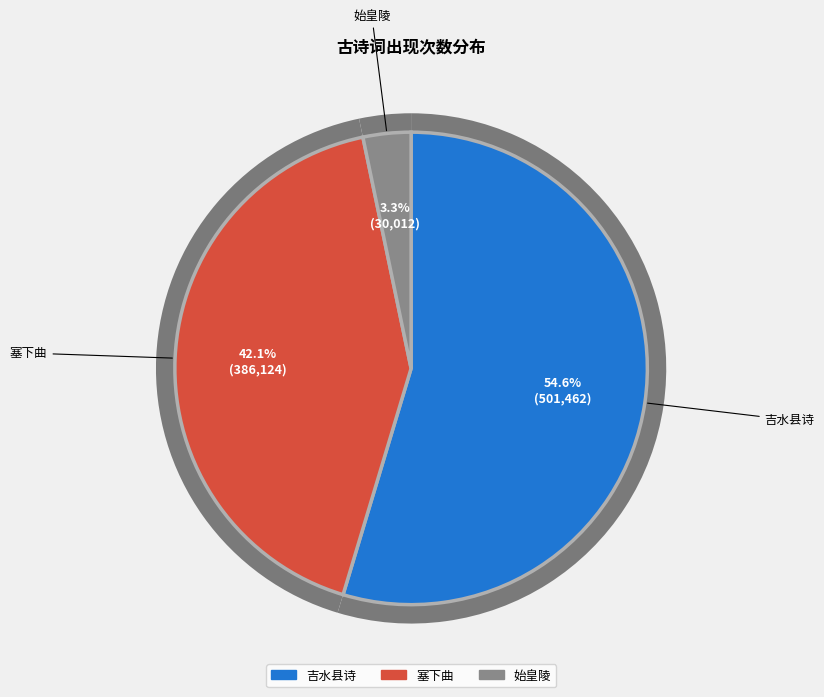

Is it true that 始皇陵·荒堆无草树无枝 is 3% of the pie?

True